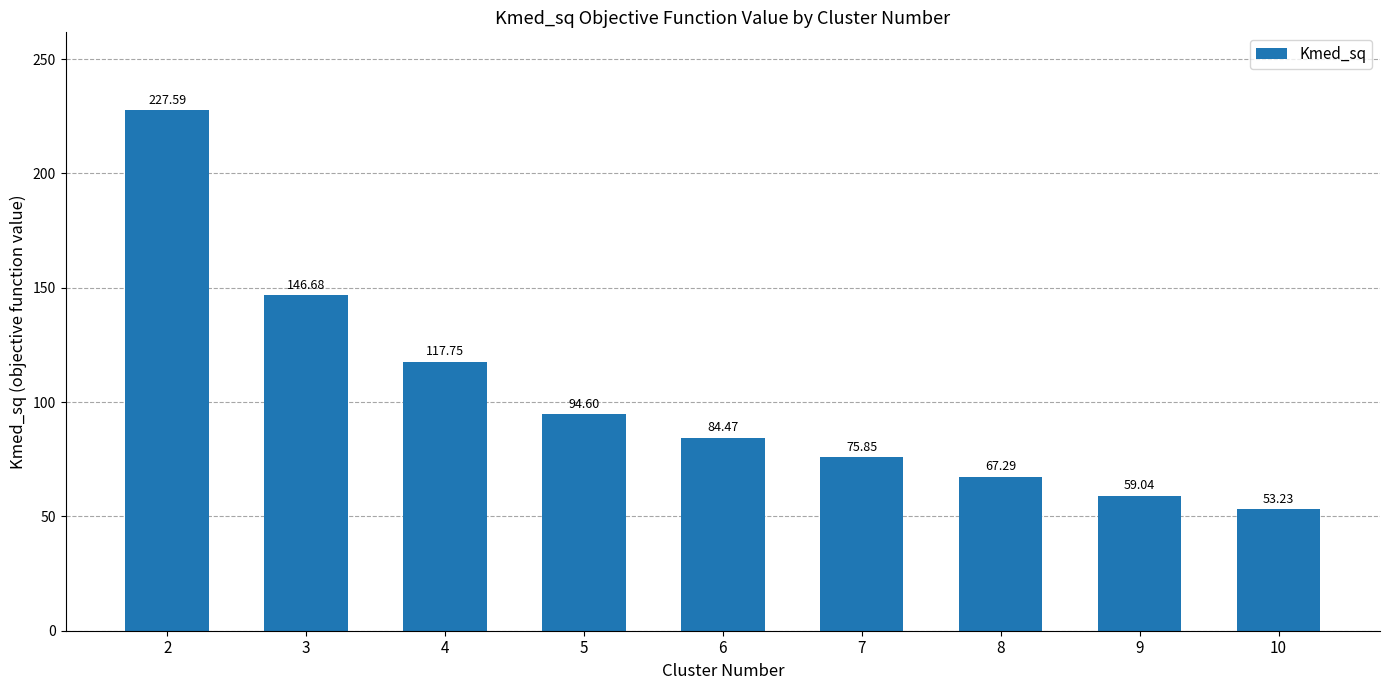

What is the value of the 8th bar from the left?

59.0